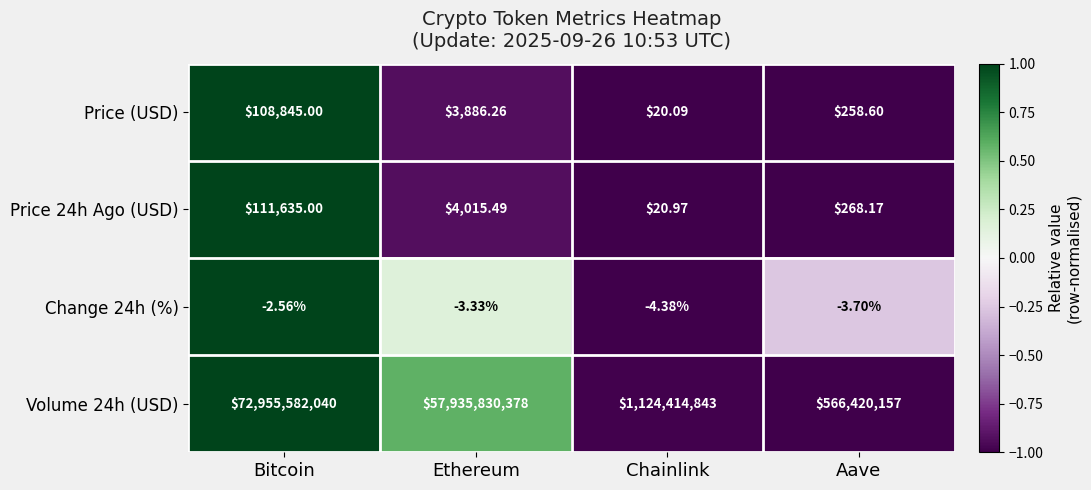

Rank the categories by Change 24h (%) value from highest to lowest.

Bitcoin, Ethereum, Aave, Chainlink